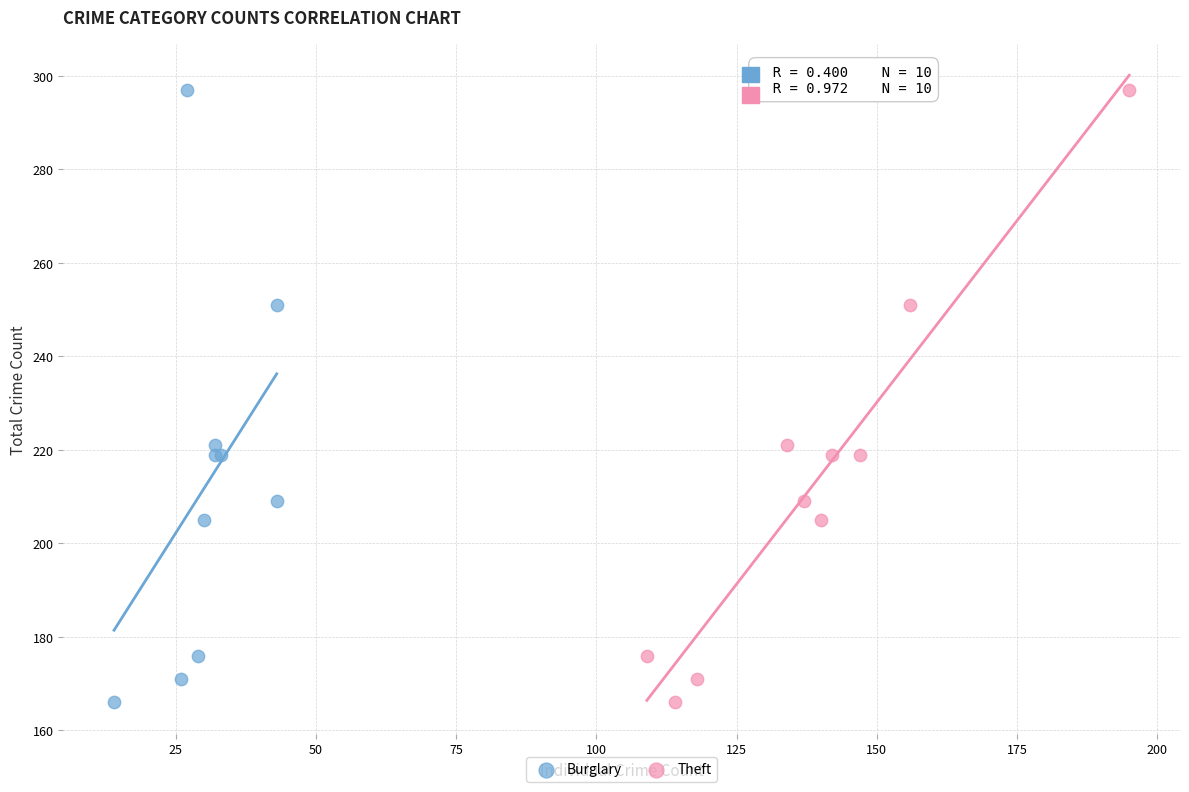

What are all the series names shown in the legend?

Burglary, Theft